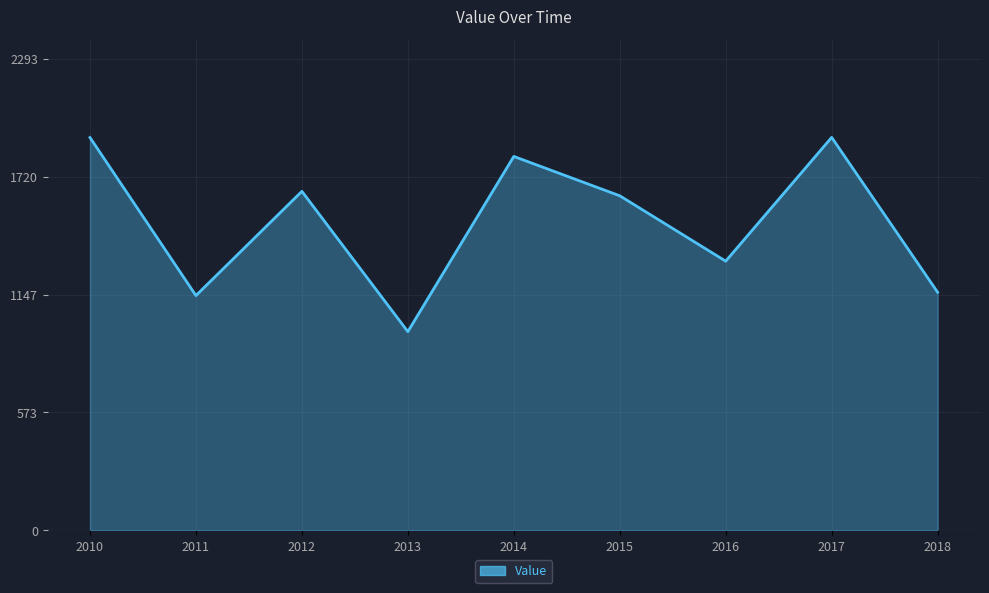

What is the difference between the maximum and second lowest values?

769.4